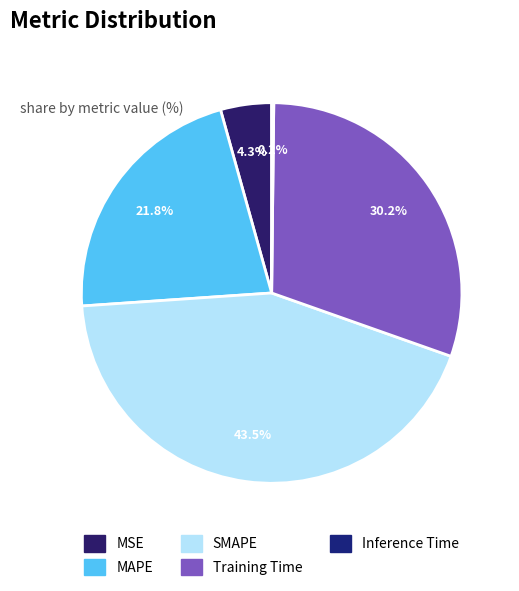

How many segments does this pie chart have?

5